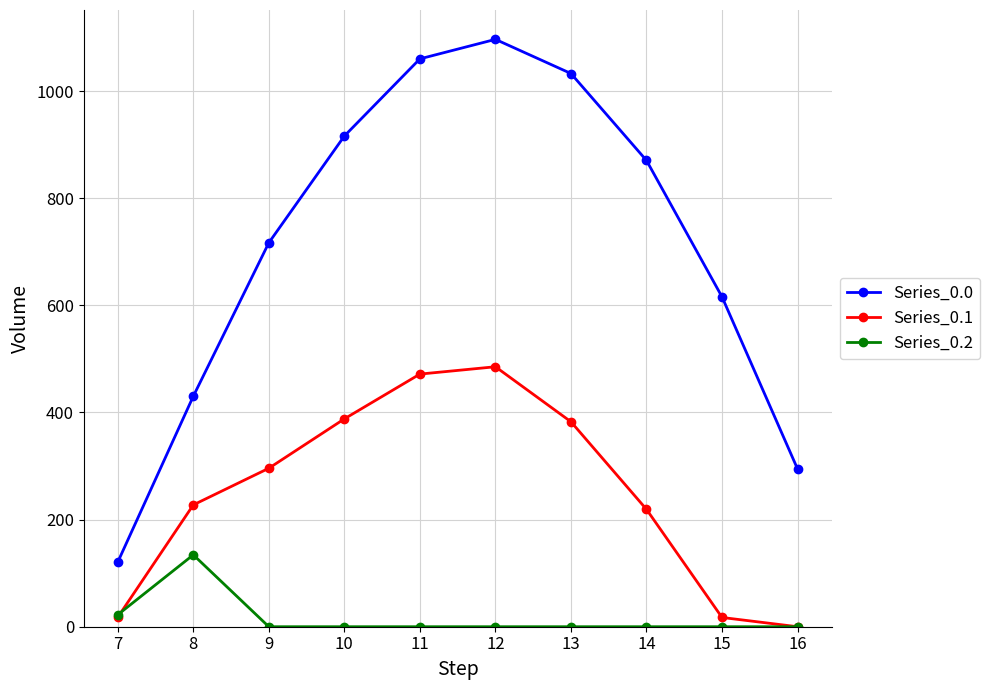

What are all the series names shown in the legend?

Series_0.0, Series_0.1, Series_0.2